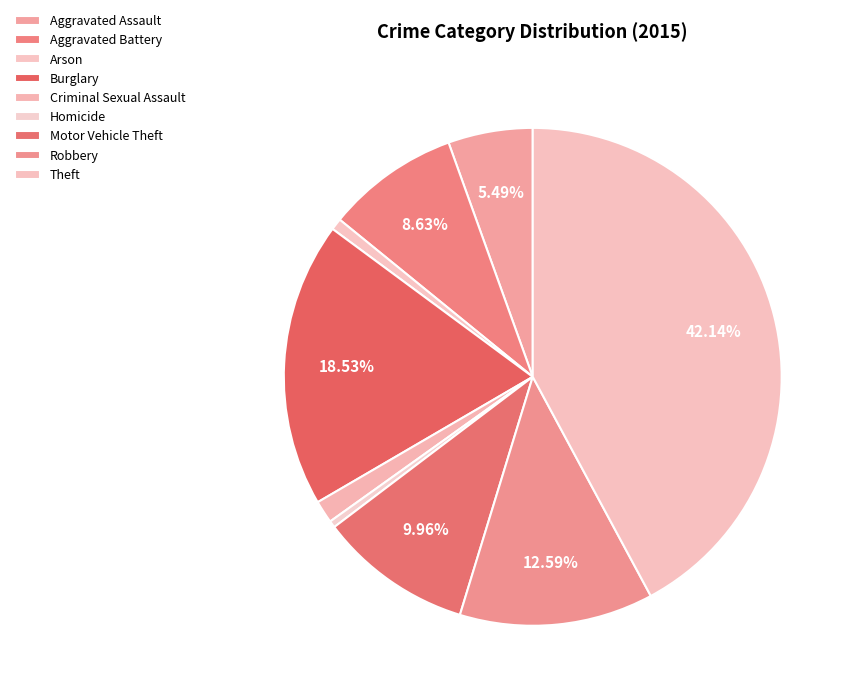

The Criminal Sexual Assault slice represents 1% of the pie. True or false?

True